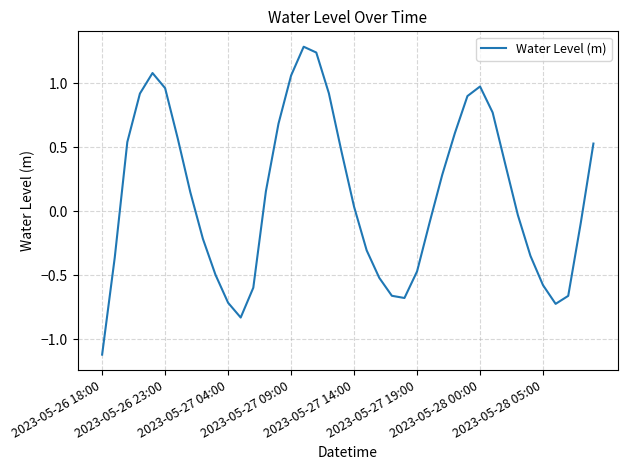

What is the smallest value displayed?

-1.1